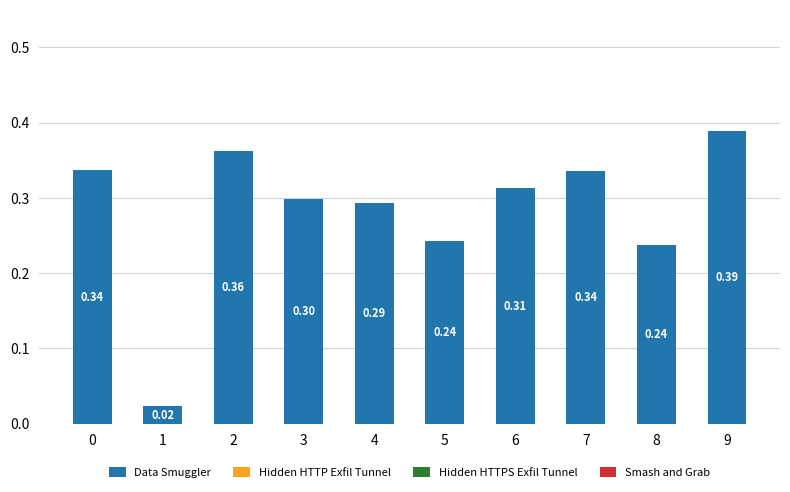

What is the change in value from 6 to 9?

+0.1